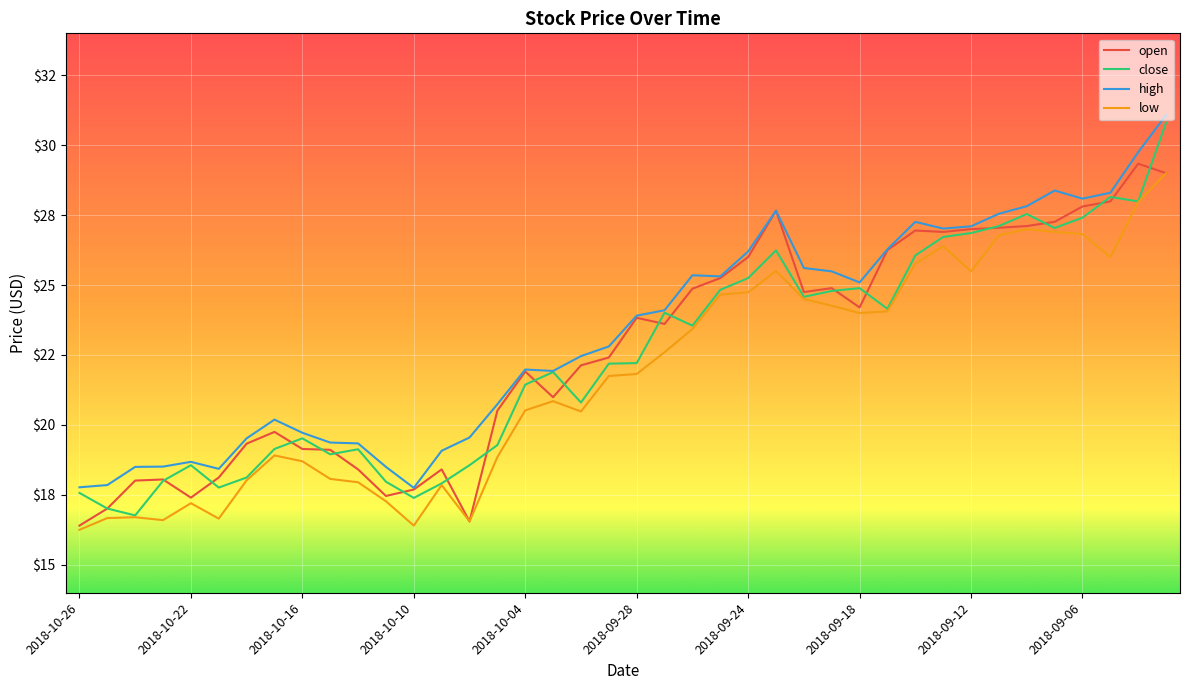

Does the chart have visible grid lines?

Yes